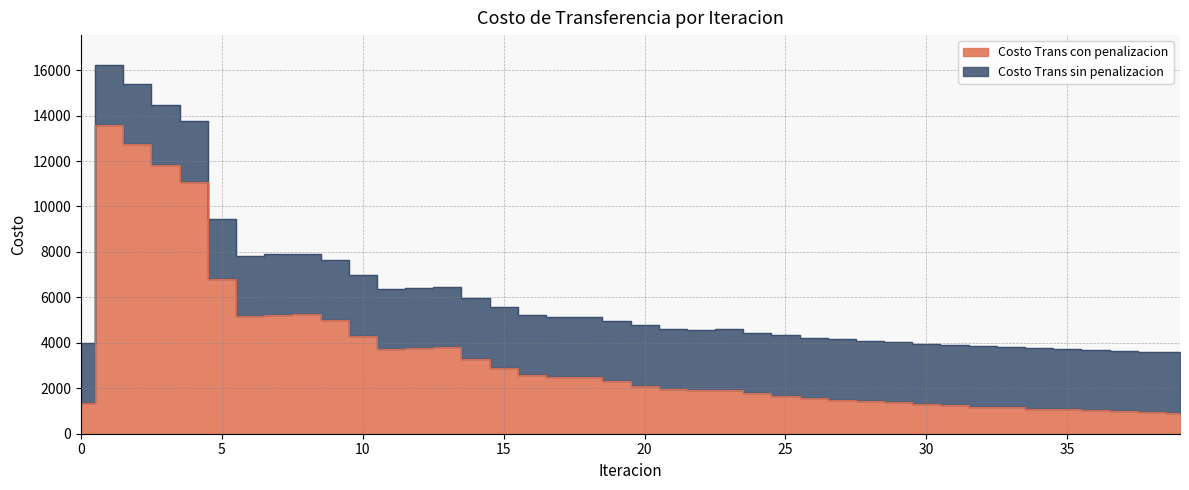

What is the value of the Costo Trans con penalizacion point at the 21st from the left?

2115.5